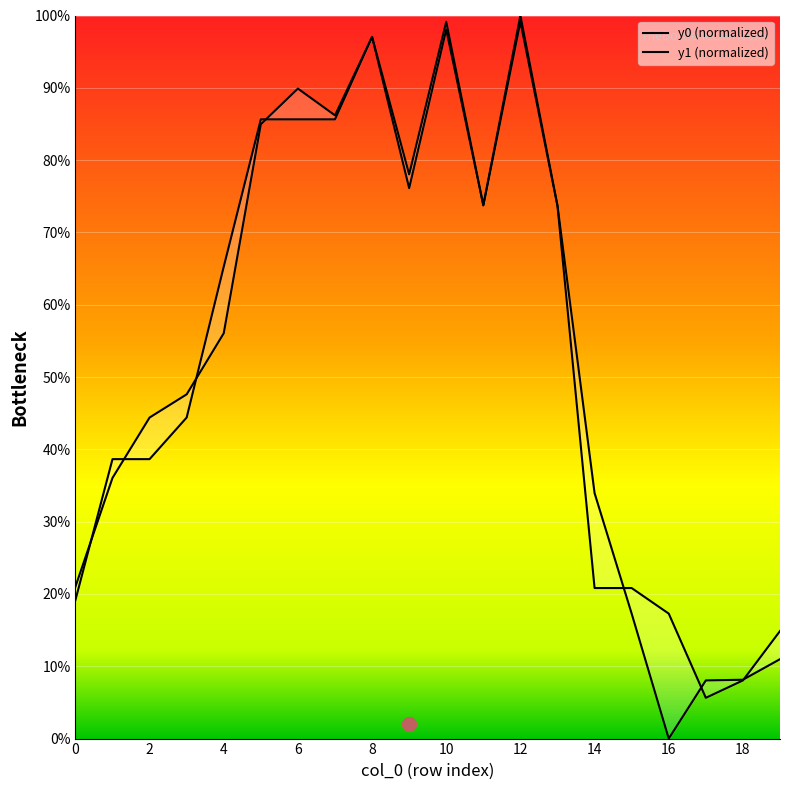

Is it true that y0 equals 3.7 at 16?

False